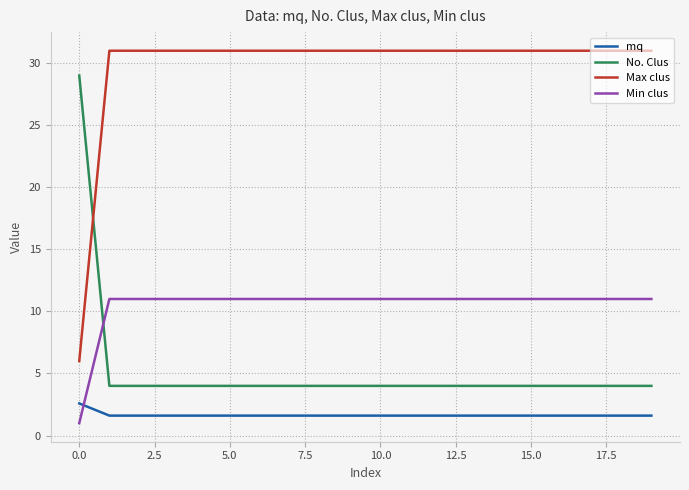

What are all the series names shown in the legend?

mq, No. Clus, Max clus, Min clus